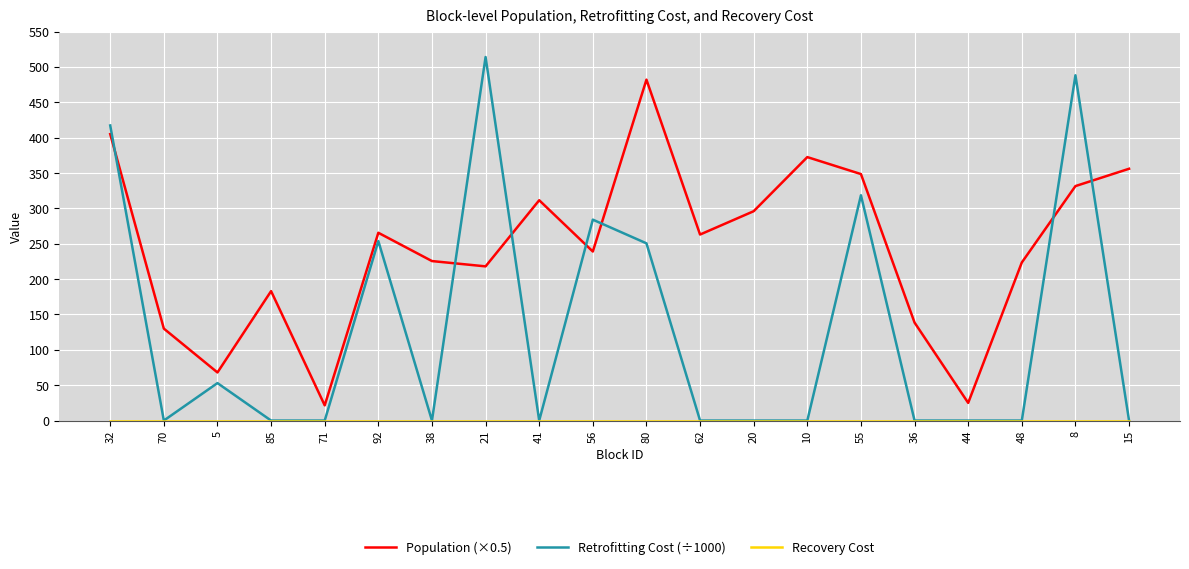

Is it true that Retrofitting Cost (÷1000) equals 0.0 at 48?

True